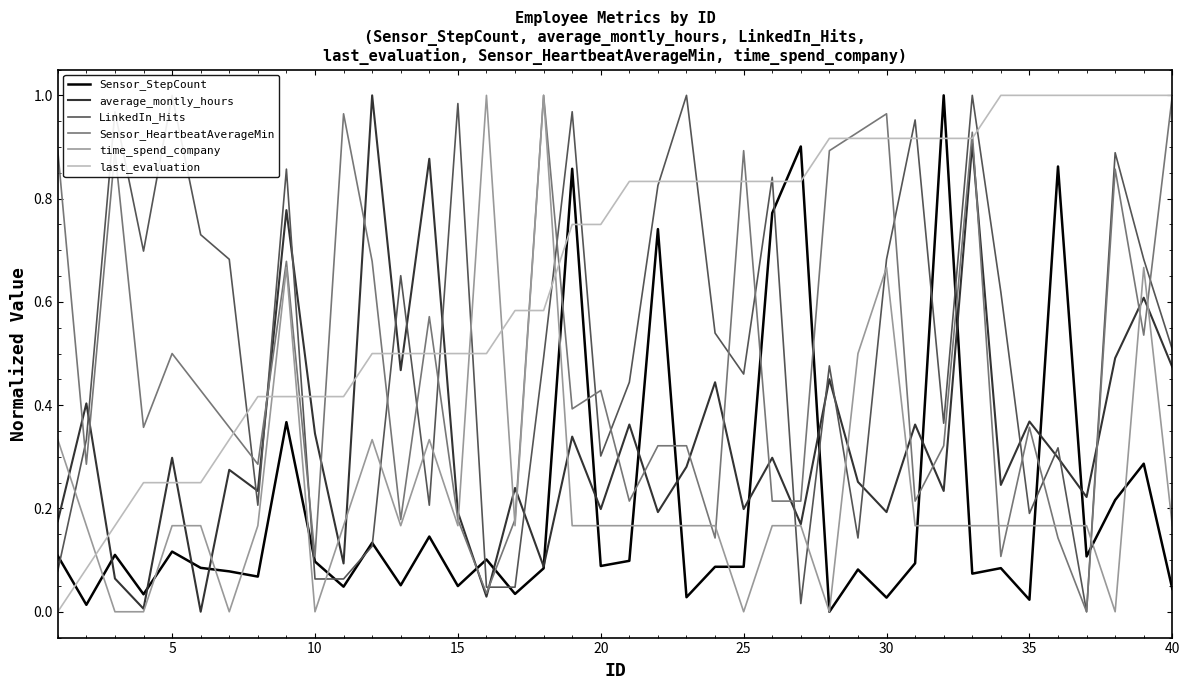

Reading left to right, extract all data points from this chart.

Sensor_StepCount: 0.1	0.0	0.1	0.0	0.1	0.1	0.1	0.1	0.4	0.1	0.0	0.1	0.1	0.1	0.0	0.1	0.0	0.1	0.9	0.1	0.1	0.7	0.0	0.1	0.1	0.8	0.9	0.0	0.1	0.0	0.1	1.0	0.1	0.1	0.0	0.9	0.1	0.2	0.3	0.0
average_montly_hours: 0.2	0.4	0.1	0.0	0.3	0.0	0.3	0.2	0.8	0.3	0.1	1.0	0.5	0.9	0.2	0.0	0.2	0.1	0.3	0.2	0.4	0.2	0.3	0.4	0.2	0.3	0.2	0.5	0.3	0.2	0.4	0.2	0.9	0.2	0.4	0.3	0.2	0.5	0.6	0.5
LinkedIn_Hits: 0.1	0.3	1.0	0.7	1.0	0.7	0.7	0.2	0.9	0.1	0.1	0.1	0.7	0.2	1.0	0.0	0.0	0.5	1.0	0.3	0.4	0.8	1.0	0.5	0.5	0.8	0.0	0.5	0.1	0.7	1.0	0.4	1.0	0.6	0.2	0.3	0.0	0.9	0.7	0.5
Sensor_HeartbeatAverageMin: 0.9	0.3	0.9	0.4	0.5	0.4	0.4	0.3	0.7	0.1	1.0	0.7	0.2	0.6	0.2	0.0	0.2	1.0	0.4	0.4	0.2	0.3	0.3	0.1	0.9	0.2	0.2	0.9	0.9	1.0	0.2	0.3	0.9	0.1	0.4	0.1	0.0	0.9	0.5	1.0
time_spend_company: 0.3	0.2	0.0	0.0	0.2	0.2	0.0	0.2	0.7	0.0	0.2	0.3	0.2	0.3	0.2	1.0	0.2	1.0	0.2	0.2	0.2	0.2	0.2	0.2	0.0	0.2	0.2	0.0	0.5	0.7	0.2	0.2	0.2	0.2	0.2	0.2	0.2	0.0	0.7	0.2
last_evaluation: 0.0	0.1	0.2	0.3	0.3	0.3	0.3	0.4	0.4	0.4	0.4	0.5	0.5	0.5	0.5	0.5	0.6	0.6	0.8	0.8	0.8	0.8	0.8	0.8	0.8	0.8	0.8	0.9	0.9	0.9	0.9	0.9	0.9	1.0	1.0	1.0	1.0	1.0	1.0	1.0